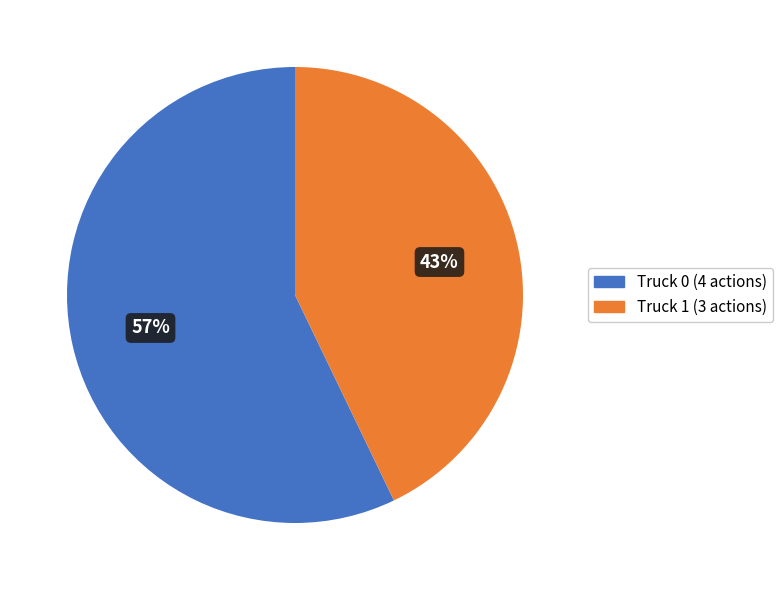

To the nearest percent, what is the difference between the Truck 0 and Truck 1 slice percentages?

14%